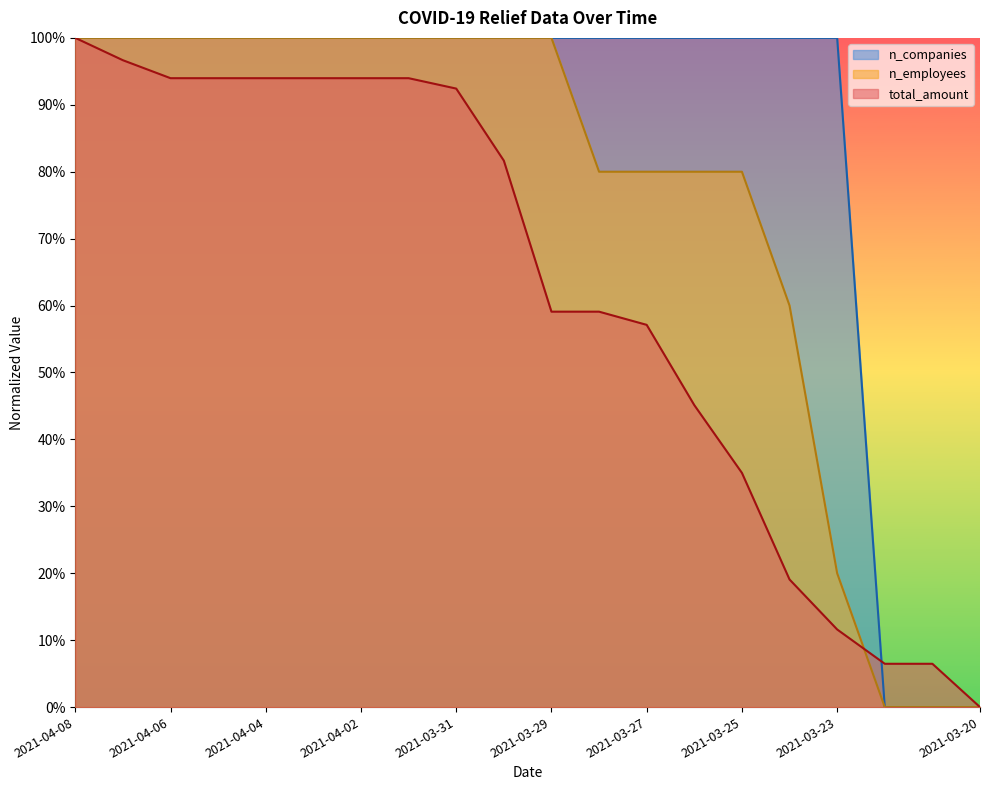

At which label is n_companies closest to 0?

2021-03-22